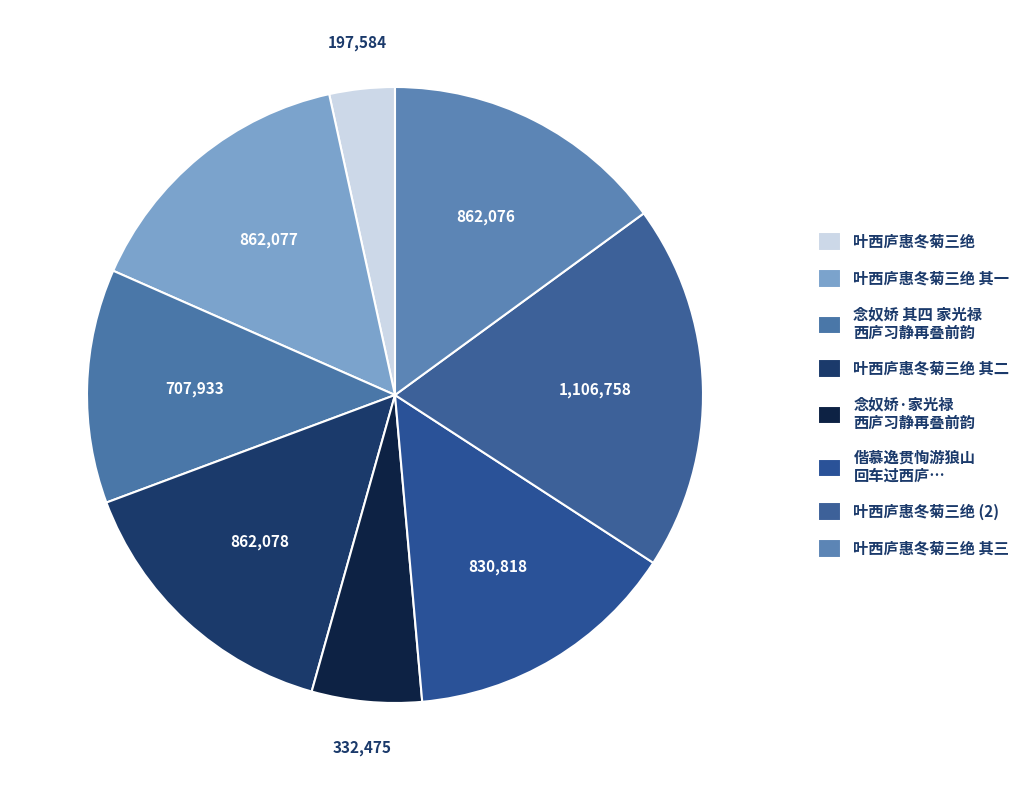

How many slices are in this pie chart?

8